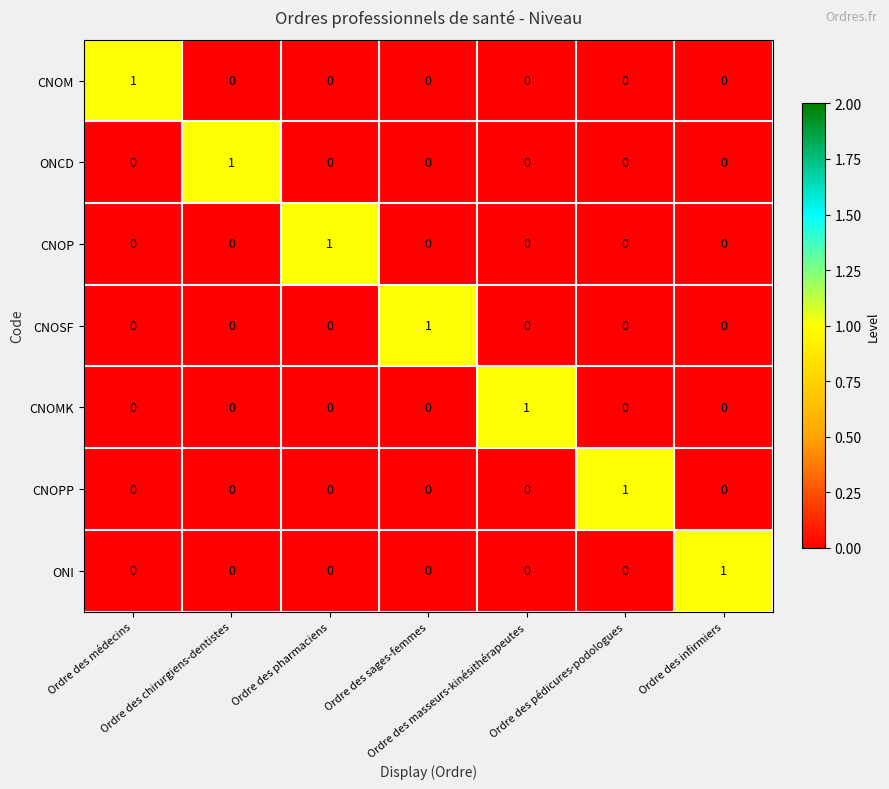

Count the ONI values in the range 0 to 1.

7